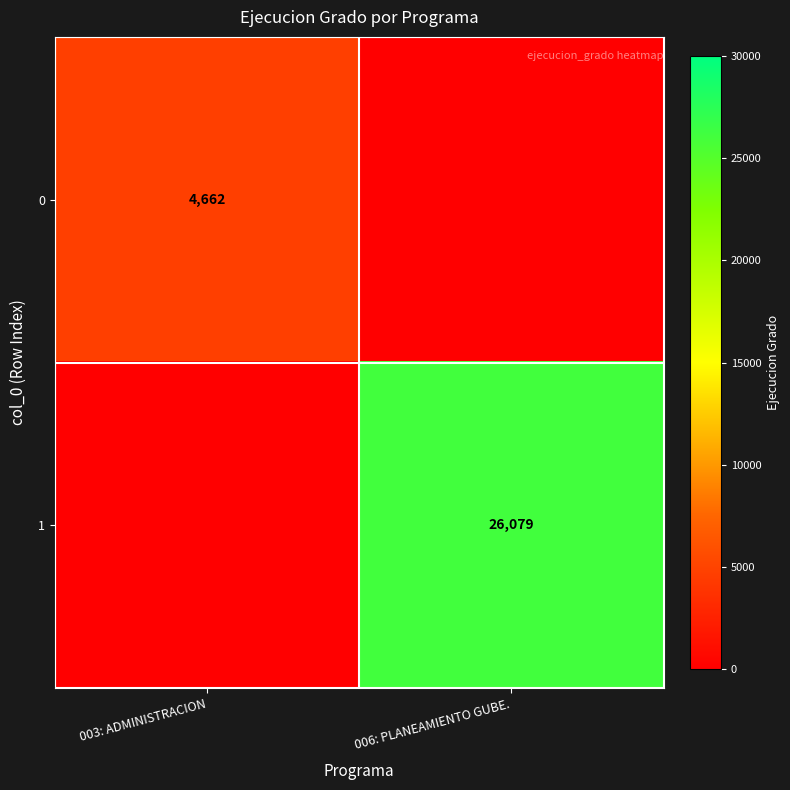

The value of 1 at 006: PLANEAMIENTO GUBE. is 36456. True or false?

False